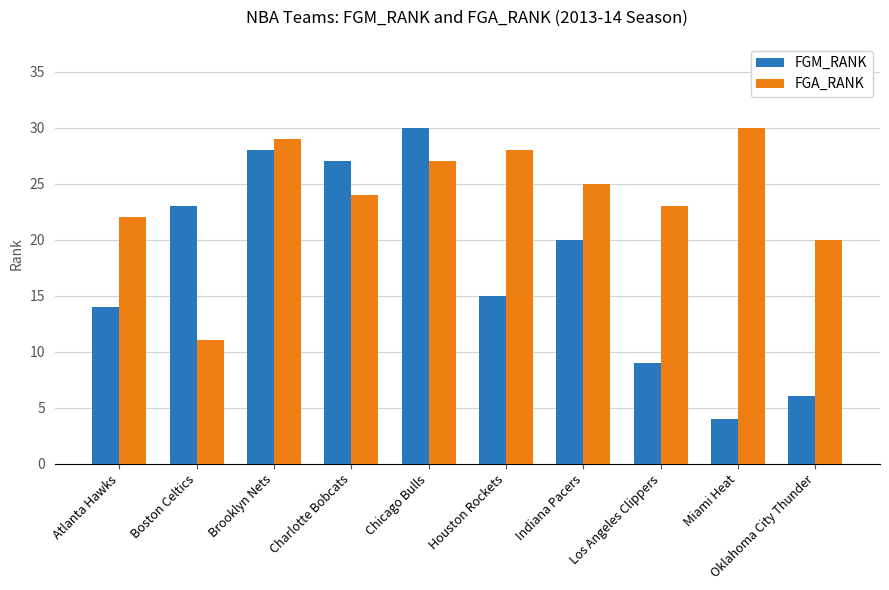

Is it true that FGA_RANK equals 14 at Atlanta Hawks?

False